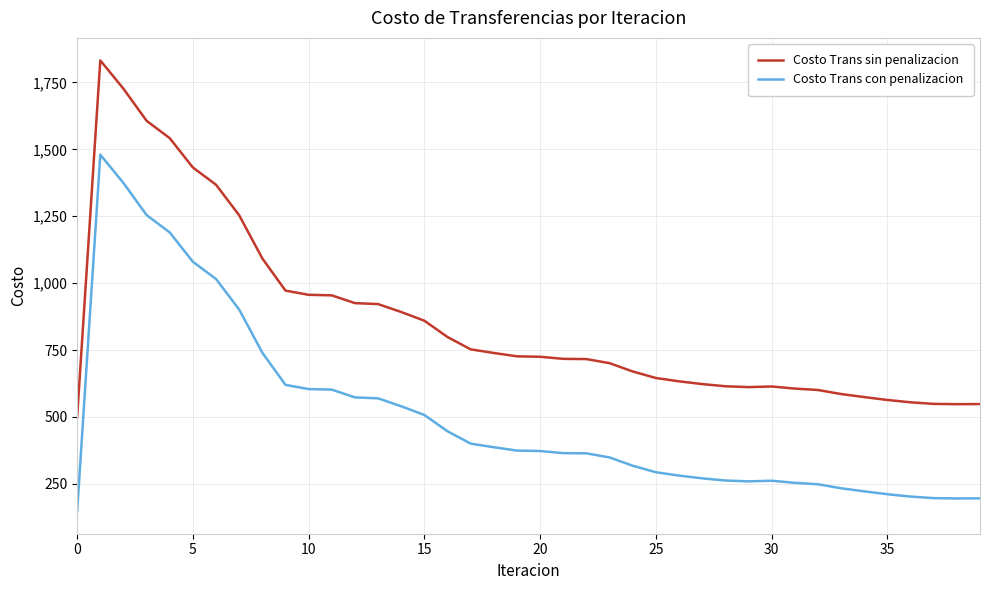

Which series has the largest total across all categories?

Costo Trans sin penalizacion